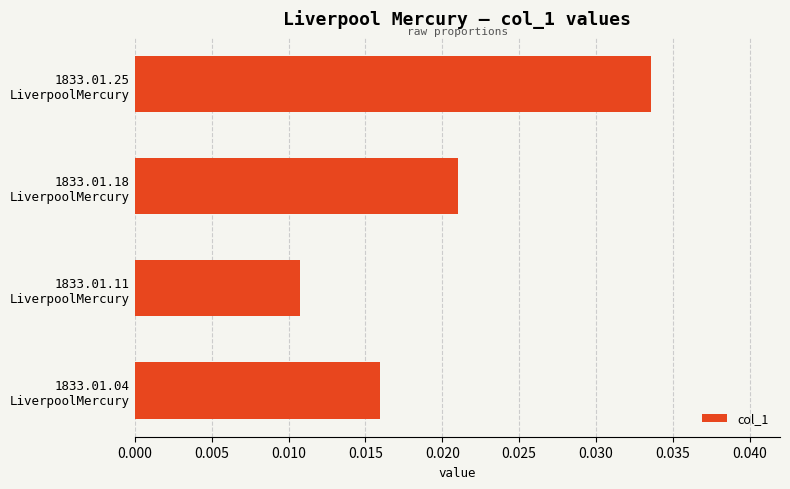

Rank the categories by value from lowest to highest.

1833.01.11
LiverpoolMercury, 1833.01.04
LiverpoolMercury, 1833.01.18
LiverpoolMercury, 1833.01.25
LiverpoolMercury